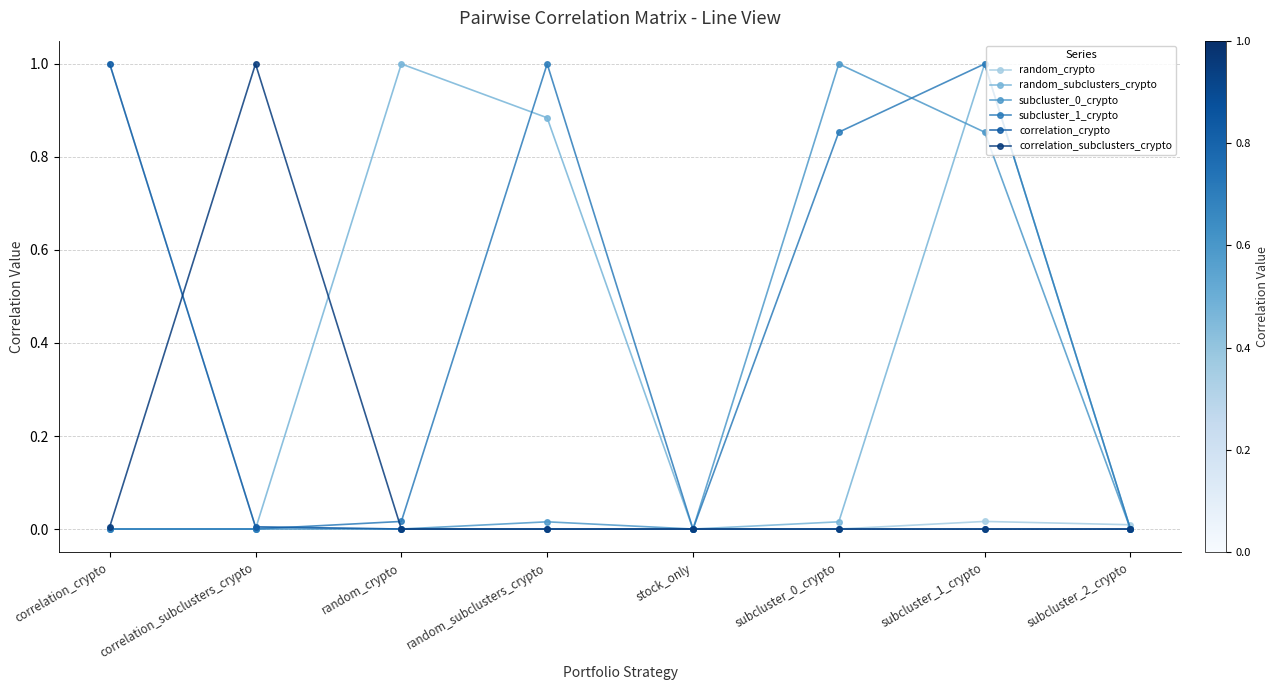

The correlation_crypto series shows 0.0 at stock_only. True or false?

True